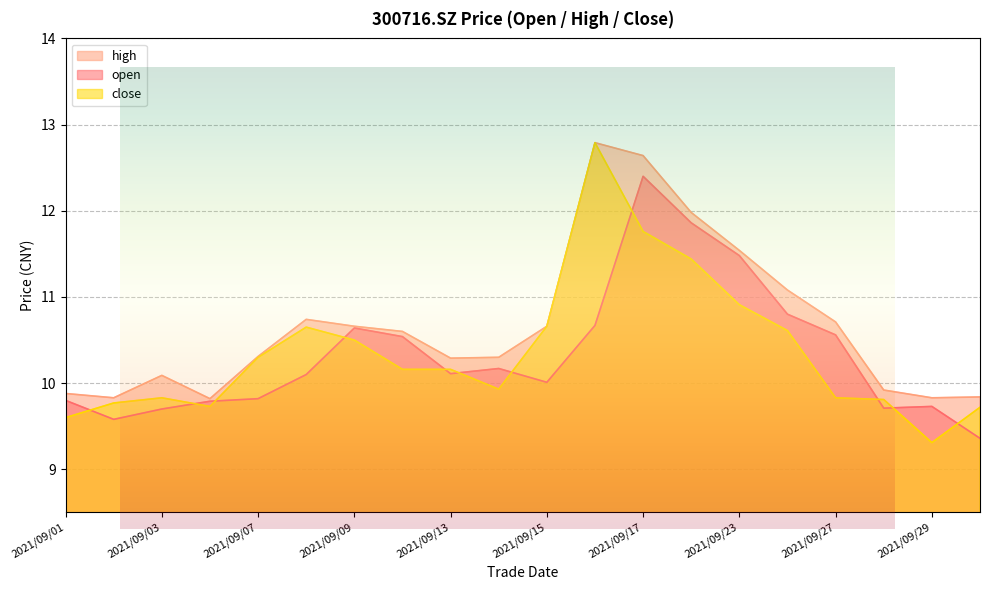

What is the difference between the second highest and minimum values in the high series?

2.8